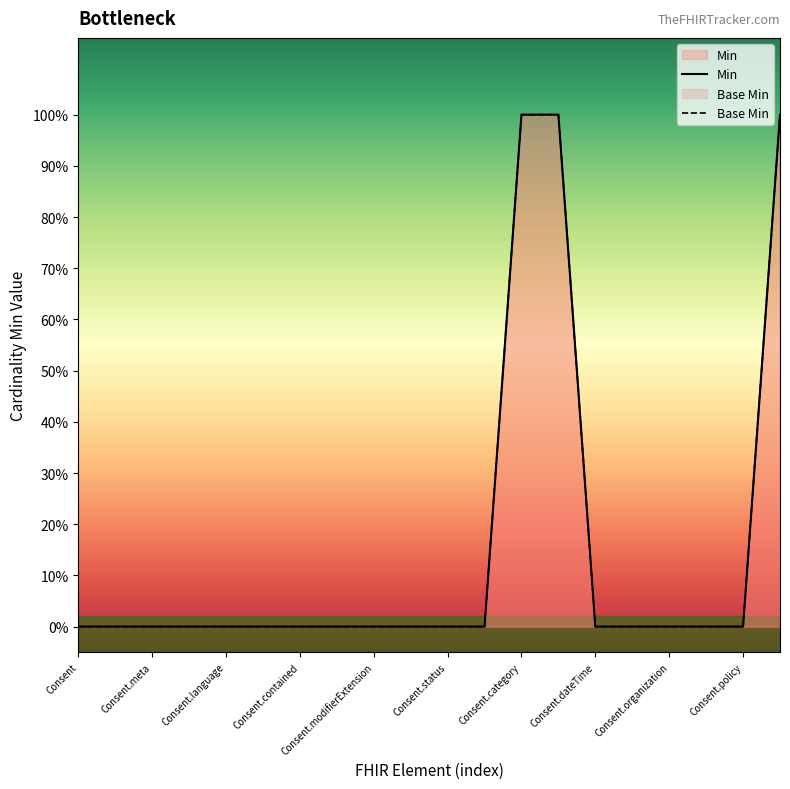

True or false: Base Min and Min cross at least once.

False